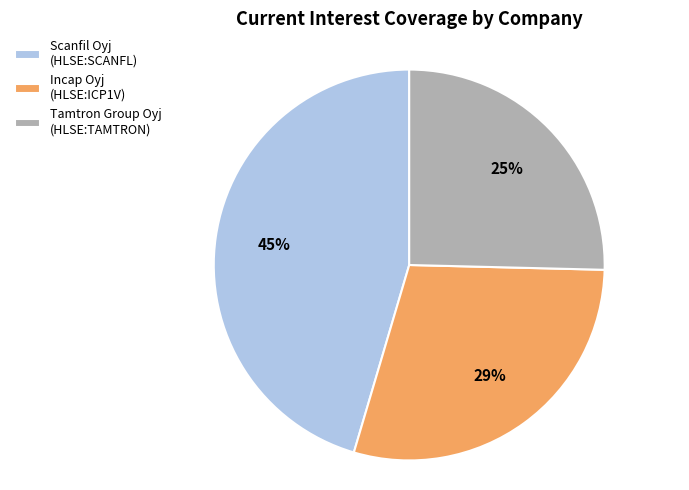

To the nearest percent, what is the combined percentage of Incap Oyj (HLSE:ICP1V) and Scanfil Oyj (HLSE:SCANFL)?

75%